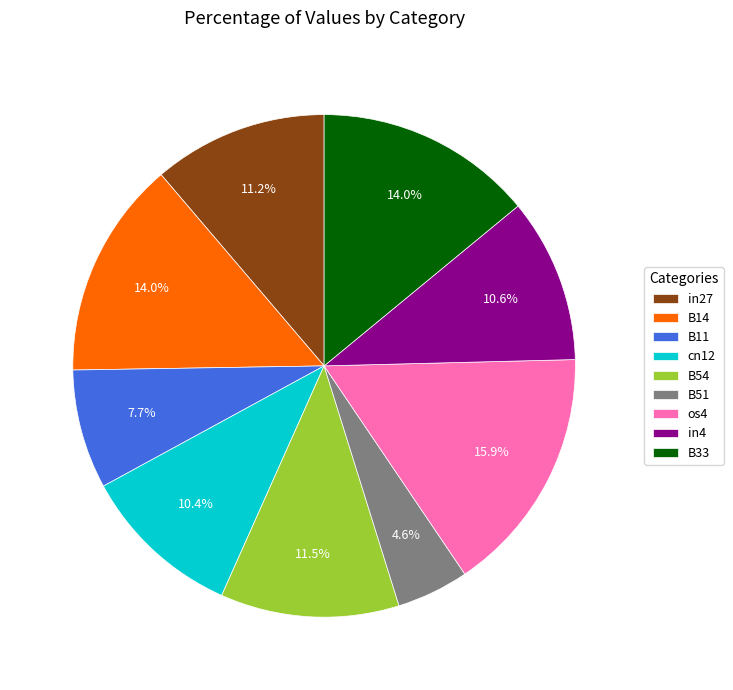

Between B54 and B14, which is larger?

B14